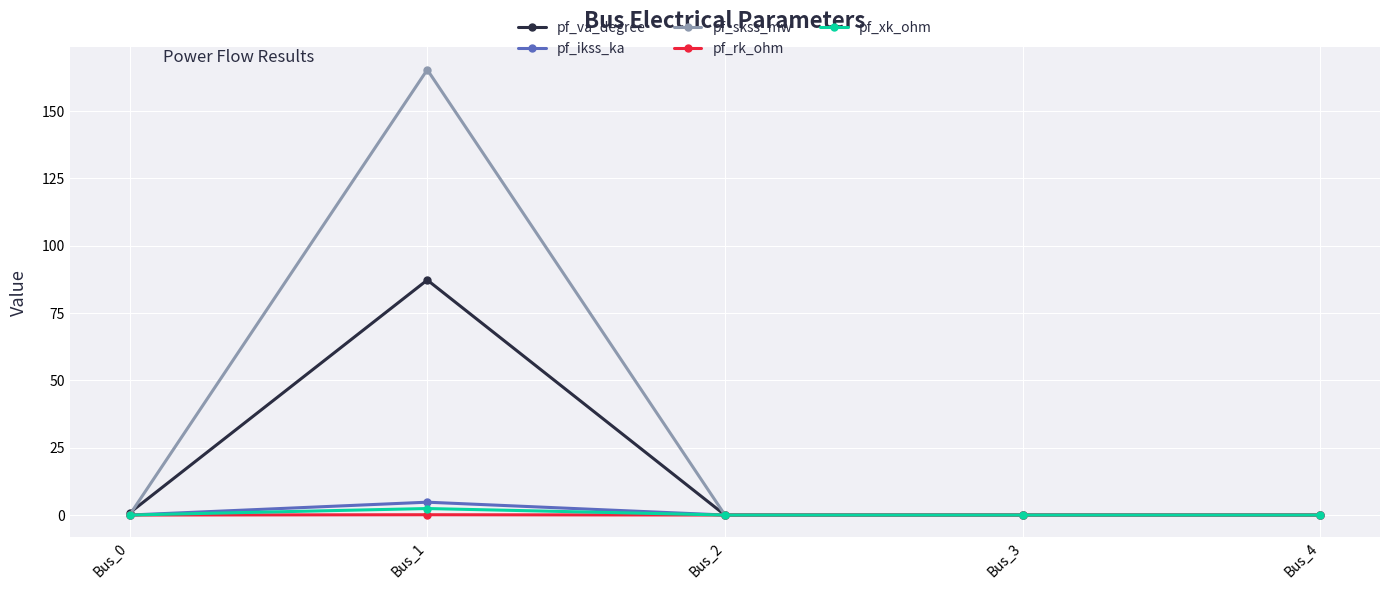

At which category is the sum across all series the highest?

Bus_1